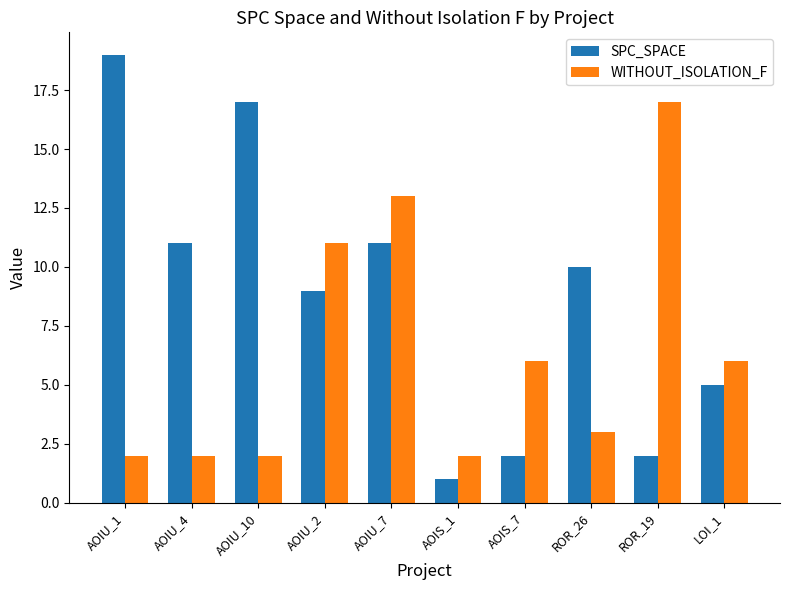

Reading left to right, what are all the values shown in this chart?

SPC_SPACE: AOIU_1=19	AOIU_4=11	AOIU_10=17	AOIU_2=9	AOIU_7=11	AOIS_1=1	AOIS_7=2	ROR_26=10	ROR_19=2	LOI_1=5
WITHOUT_ISOLATION_F: AOIU_1=2	AOIU_4=2	AOIU_10=2	AOIU_2=11	AOIU_7=13	AOIS_1=2	AOIS_7=6	ROR_26=3	ROR_19=17	LOI_1=6